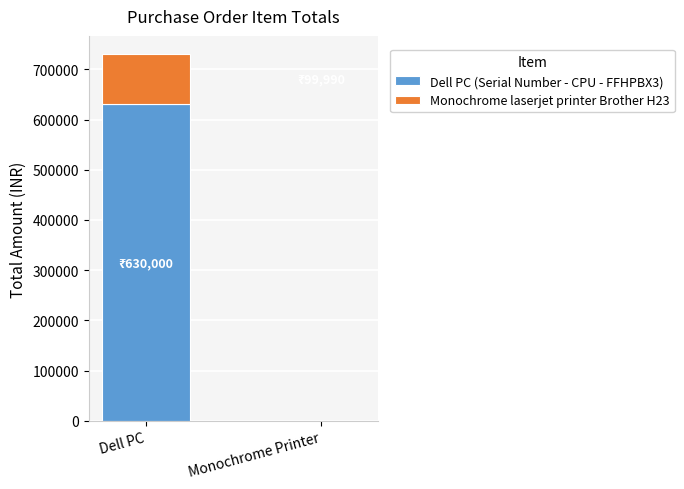

The Dell PC (Serial Number - CPU - FFHPBX3) series shows 303432 at Monochrome Printer. True or false?

False